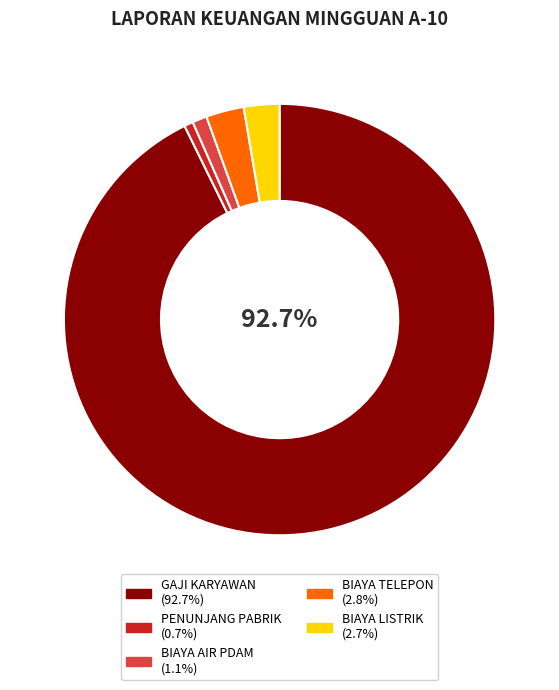

Between BIAYA AIR PDAM and BIAYA LISTRIK, which is larger?

BIAYA LISTRIK